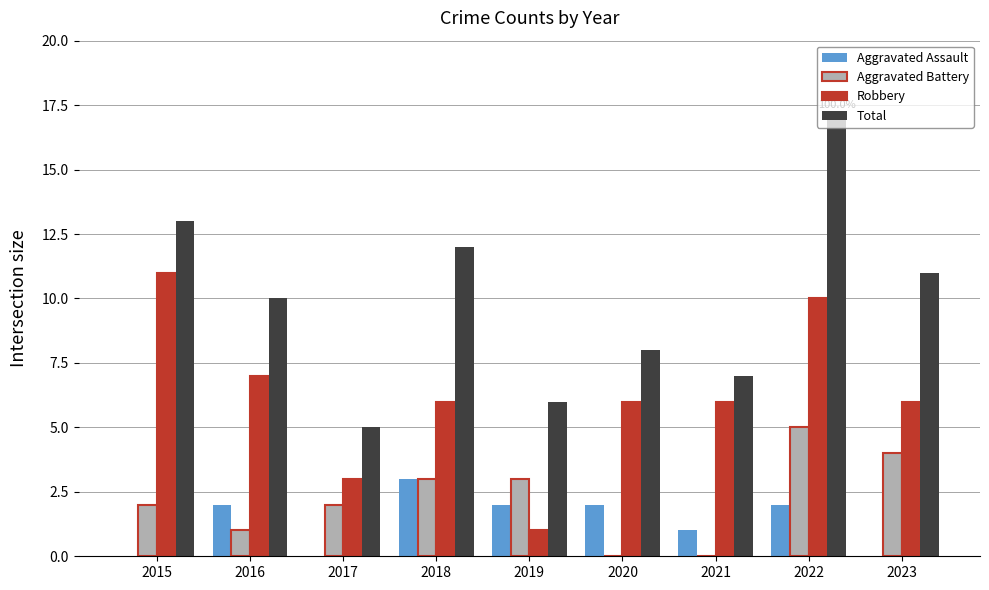

Is it true that Robbery equals 11 at 2015?

True